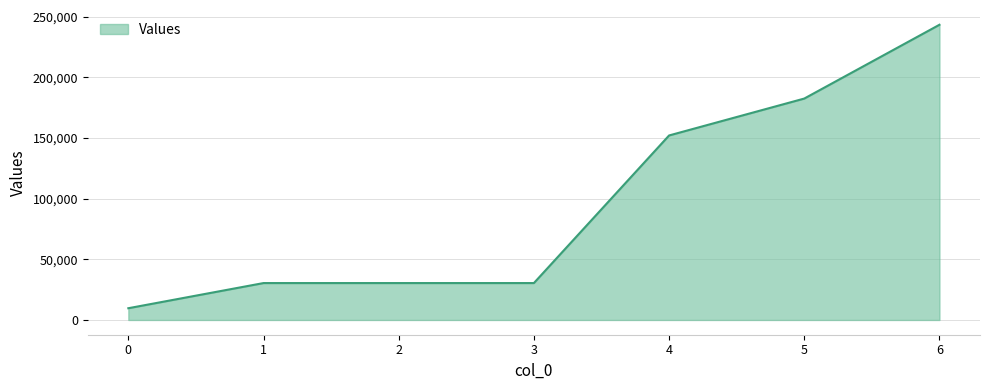

Reading left to right, what are all the values shown in this chart?

0=9670	1=30400	2=30400	3=30400	4=152000	5=182400	6=243200